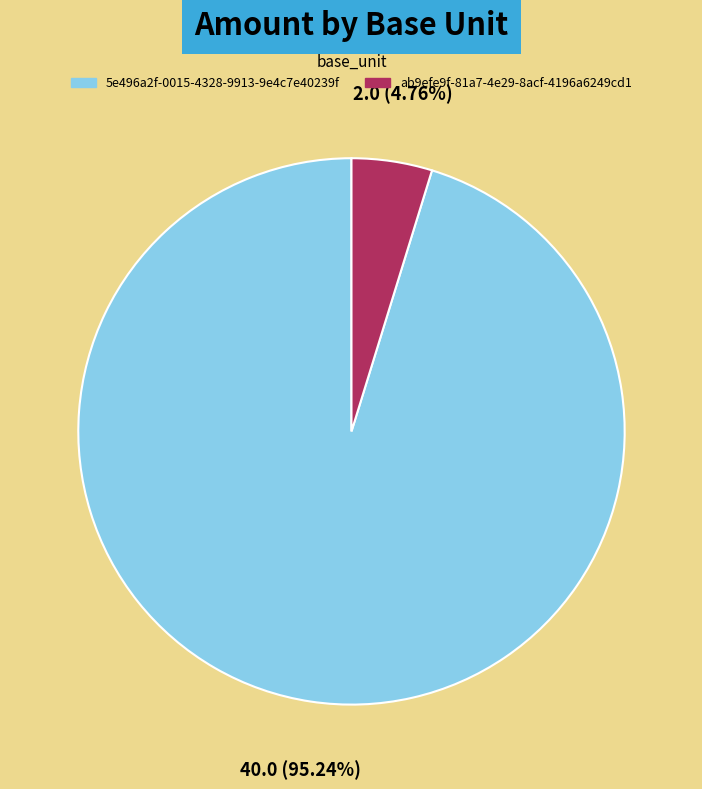

Which slice is the smallest?

ab9efe9f-81a7-4e29-8acf-4196a6249cd1